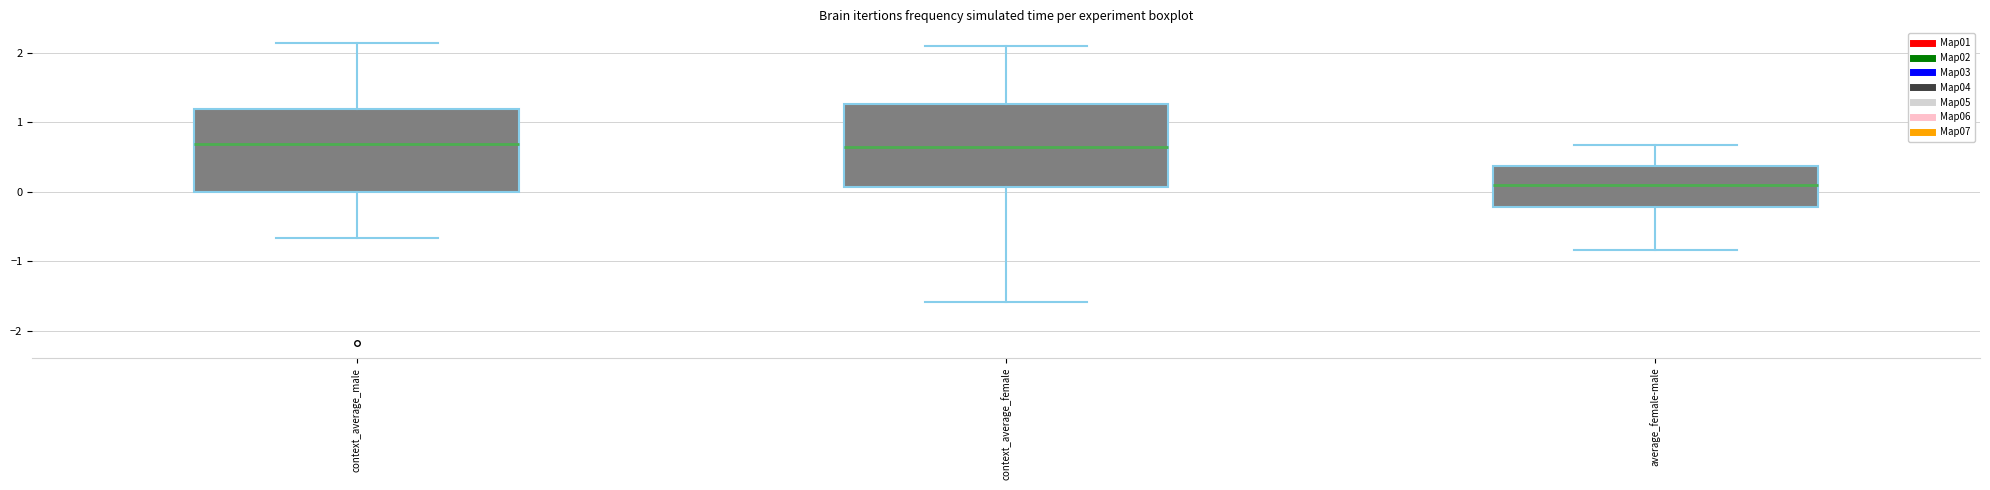

Where is the lower edge of the box for average_female-male on the y-axis? The values are not printed on the chart, so give them approximately, as read against the axis.

-0.2